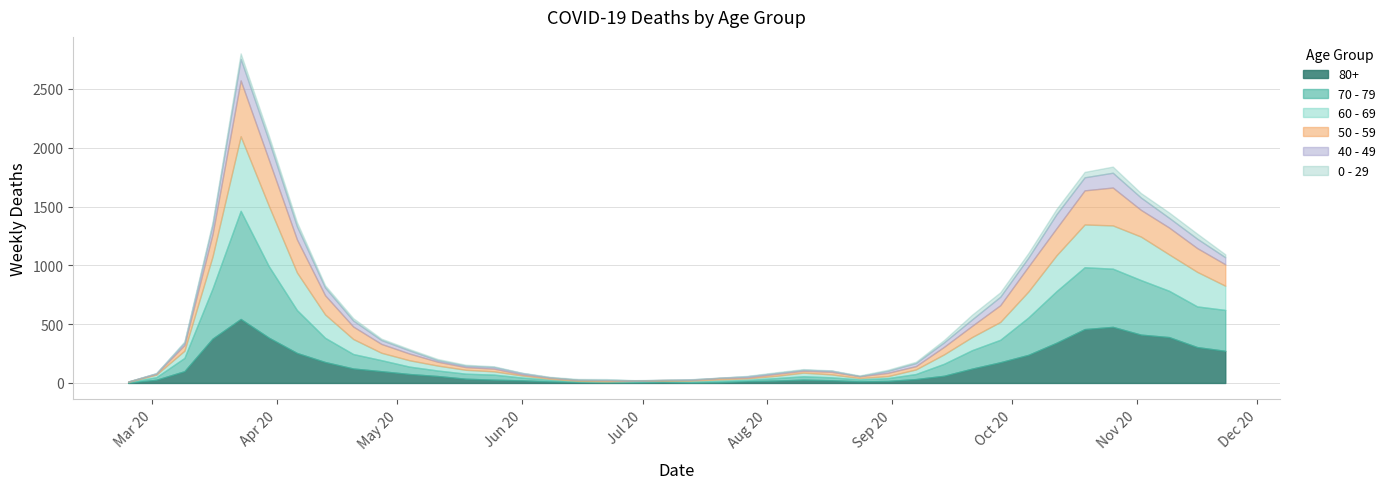

True or false: 60 - 69 has more than 1 interior local peaks.

True